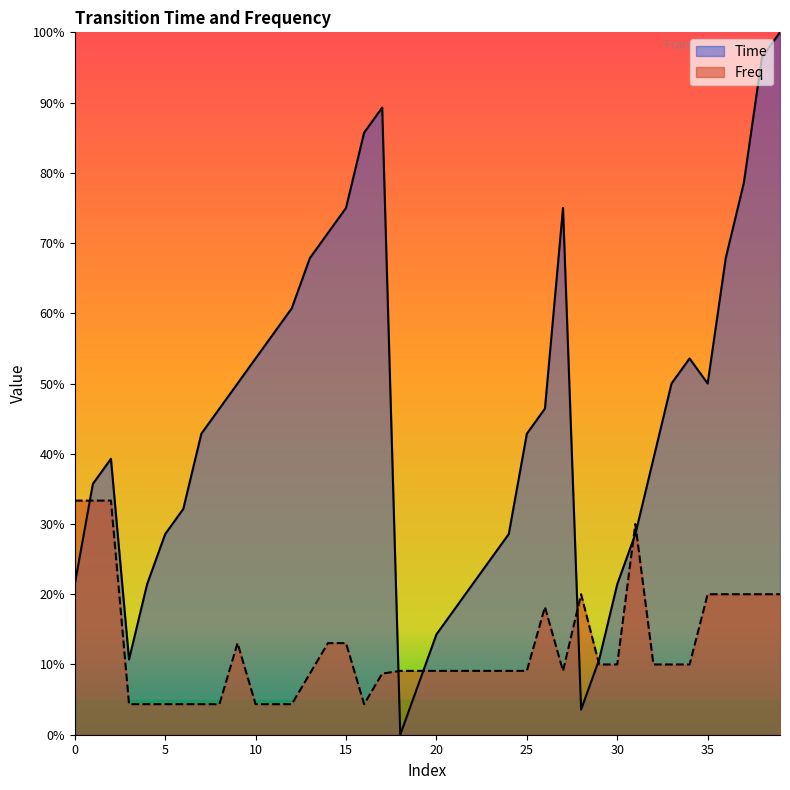

Reading left to right, what are all the values shown in this chart?

Time: 0=0.2	1=0.4	2=0.4	3=0.1	4=0.2	5=0.3	6=0.3	7=0.4	8=0.5	9=0.5	10=0.5	11=0.6	12=0.6	13=0.7	14=0.7	15=0.8	16=0.9	17=0.9	18=0.0	19=0.1	20=0.1	21=0.2	22=0.2	23=0.2	24=0.3	25=0.4	26=0.5	27=0.8	28=0.0	29=0.1	30=0.2	31=0.3	32=0.4	33=0.5	34=0.5	35=0.5	36=0.7	37=0.8	38=1.0	39=1.0
Freq: 0=0.3	1=0.3	2=0.3	3=0.0	4=0.0	5=0.0	6=0.0	7=0.0	8=0.0	9=0.1	10=0.0	11=0.0	12=0.0	13=0.1	14=0.1	15=0.1	16=0.0	17=0.1	18=0.1	19=0.1	20=0.1	21=0.1	22=0.1	23=0.1	24=0.1	25=0.1	26=0.2	27=0.1	28=0.2	29=0.1	30=0.1	31=0.3	32=0.1	33=0.1	34=0.1	35=0.2	36=0.2	37=0.2	38=0.2	39=0.2